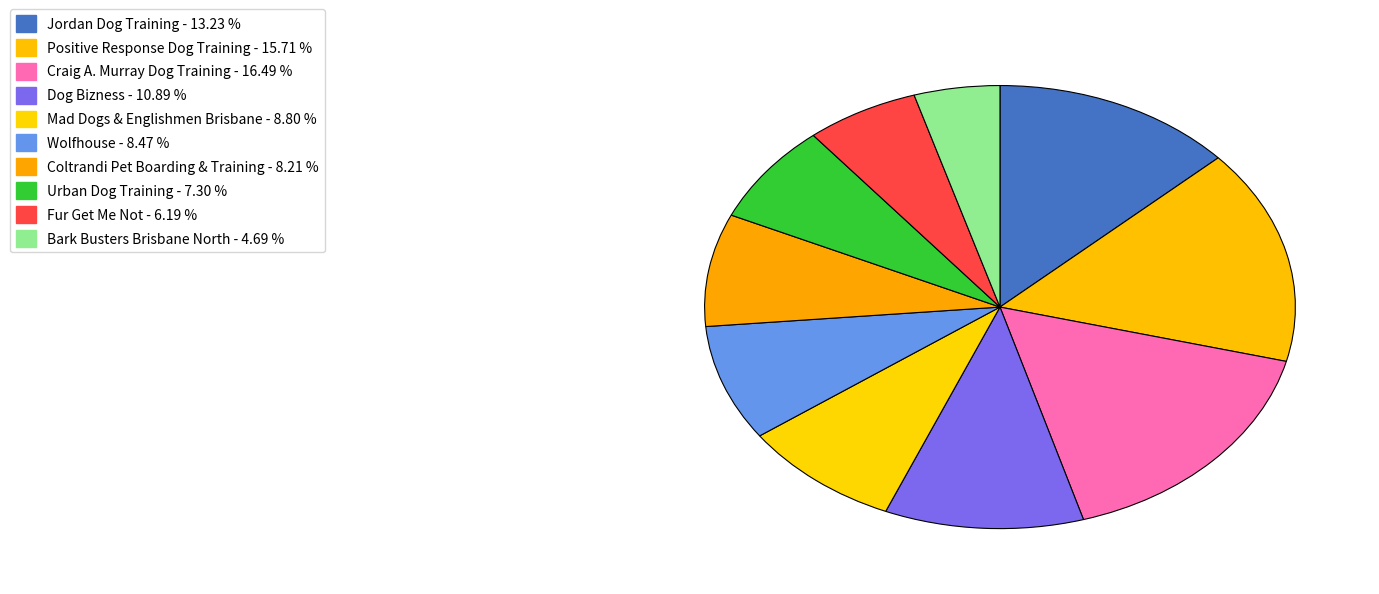

Count the number of slices in the pie.

10